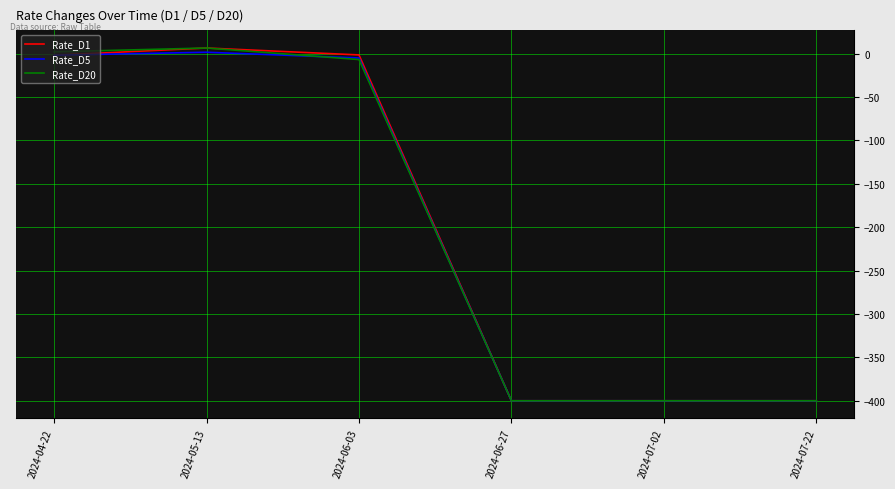

Between which two adjacent categories do Rate_D20 and Rate_D5 first intersect?

2024-05-13 and 2024-06-03